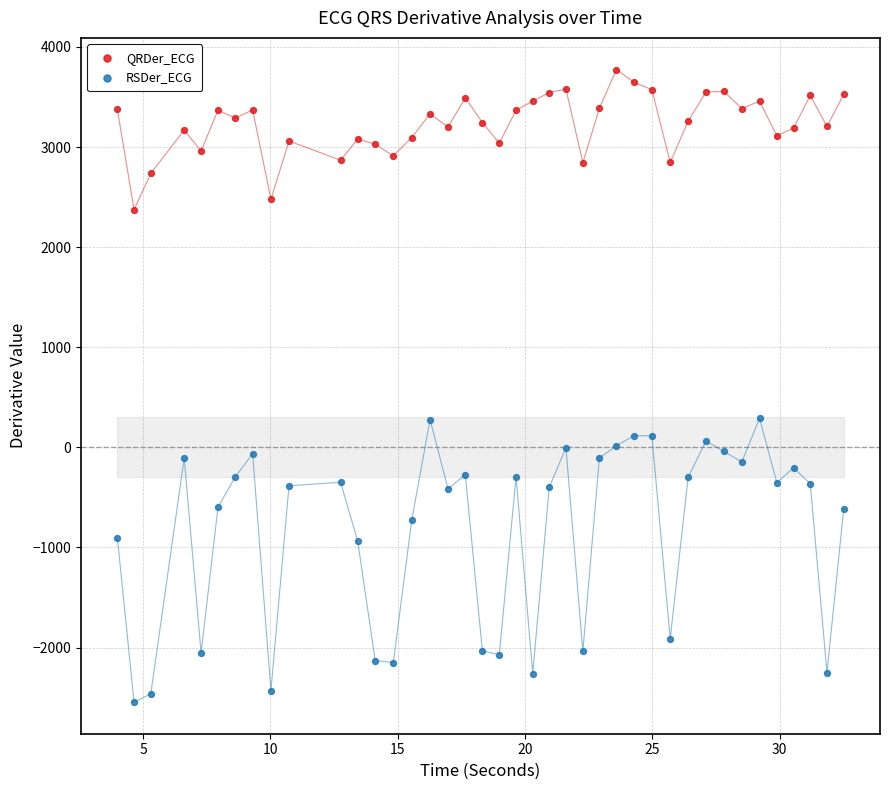

Across all data points, what is the range of X values (max minus min)?

28.5